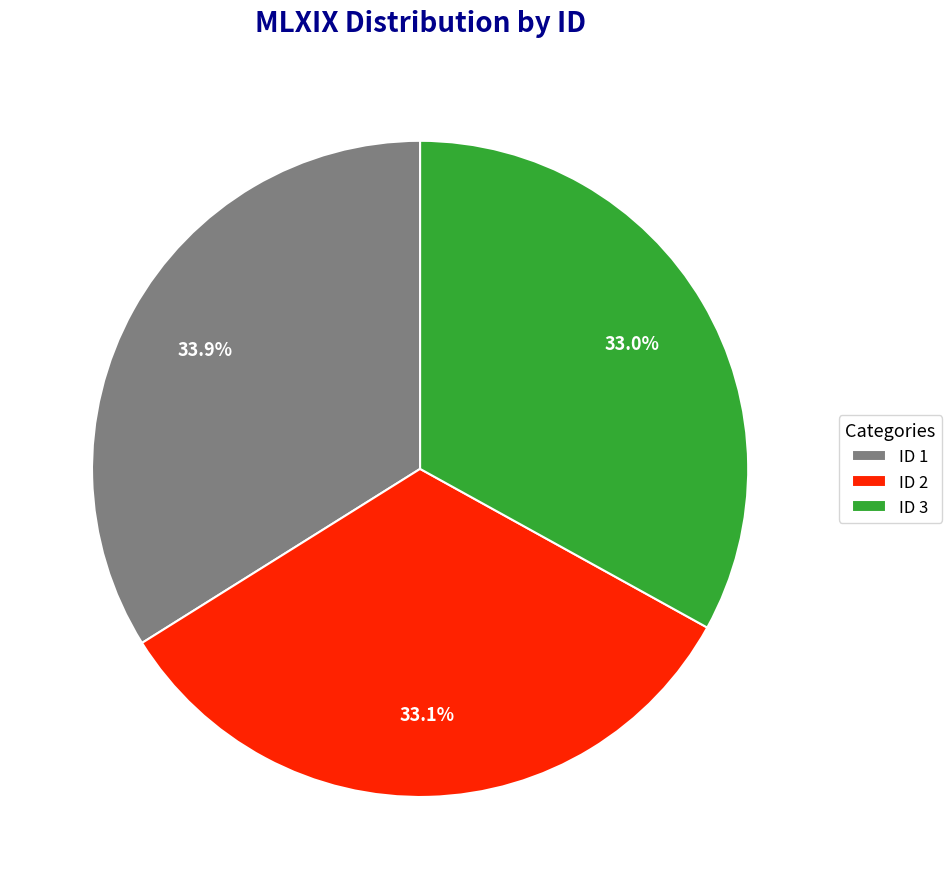

What is the largest slice in the pie chart?

ID 1